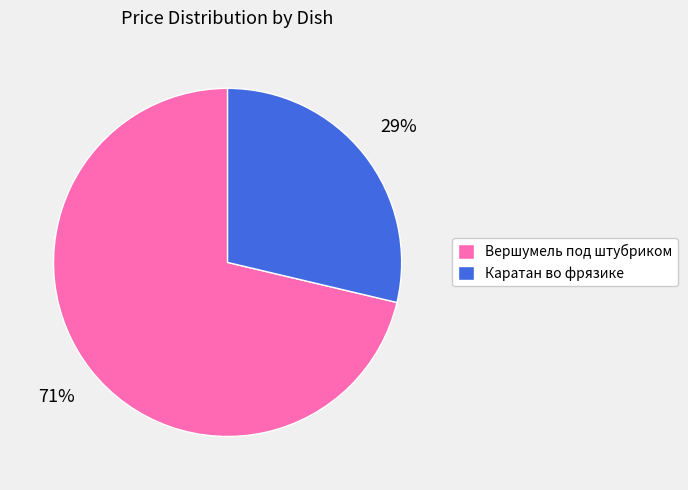

Which slice is the largest?

Вершумель под штубриком